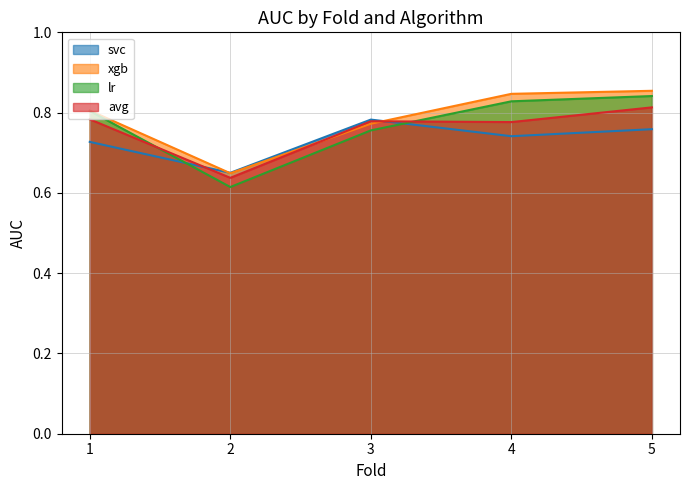

What is the difference between the xgb values at 4 and 2?

0.2